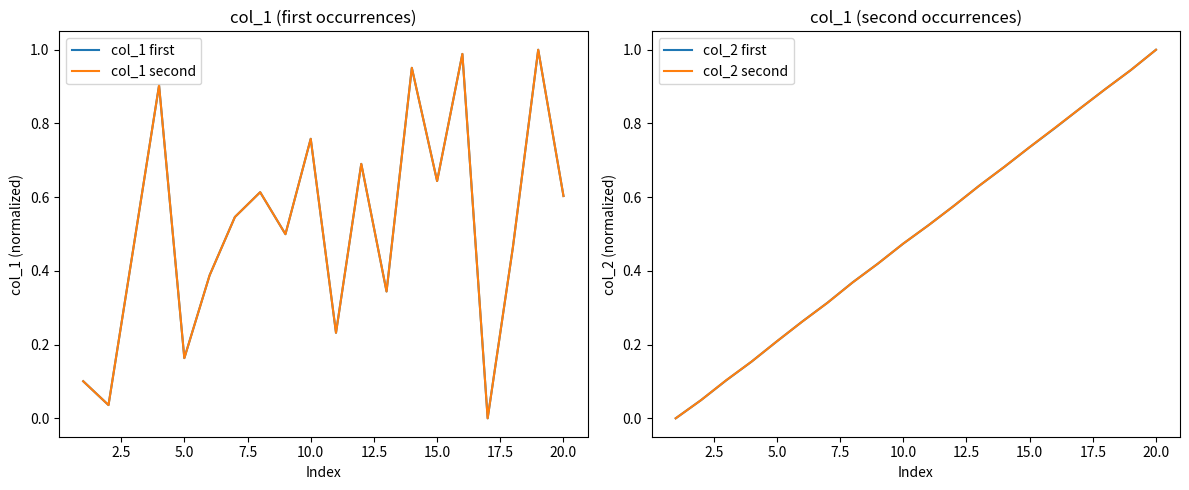

True or false: col_1 first has more than 2 points higher than both neighbors.

True